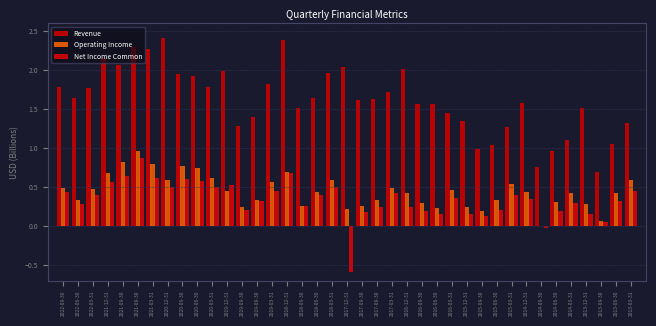

What is the sum of all Operating Income values?

17.5